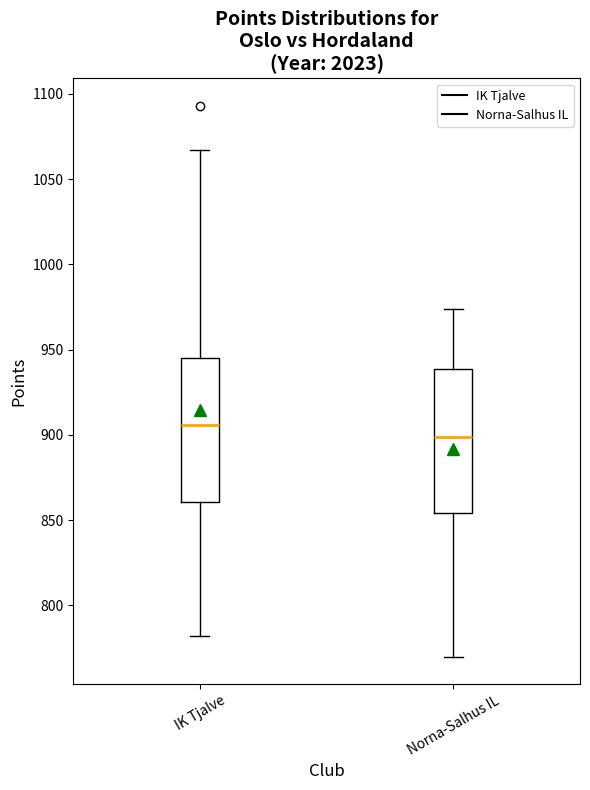

Reading left to right, transcribe this box plot: for each box, give where its median line is, the range the box spans, and where its two whiskers end, as read against the y-axis. The values are not printed on the chart, so give them approximately, as read against the axis.

IK Tjalve: median 905, box 860 to 945, whiskers 780 to 1065
Norna-Salhus IL: median 900, box 855 to 940, whiskers 770 to 975